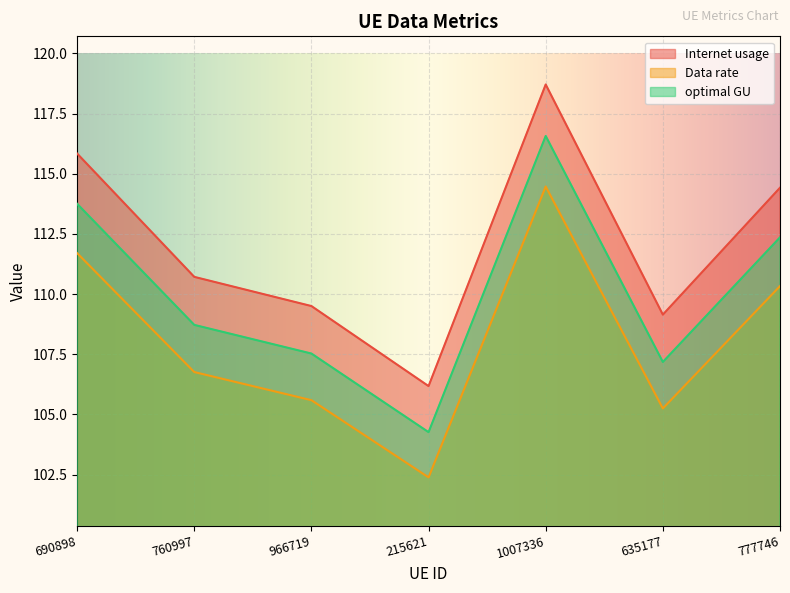

How many data points does each series have?

7